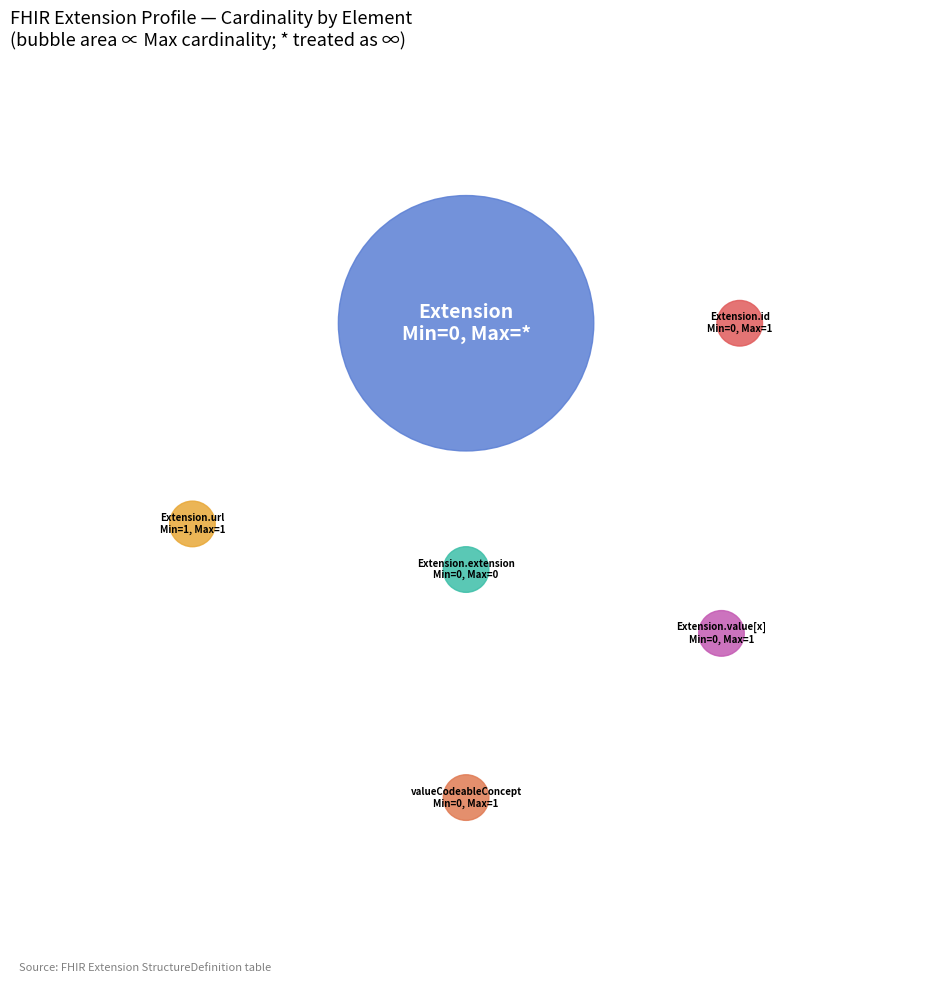

How many segments does this pie chart have?

6